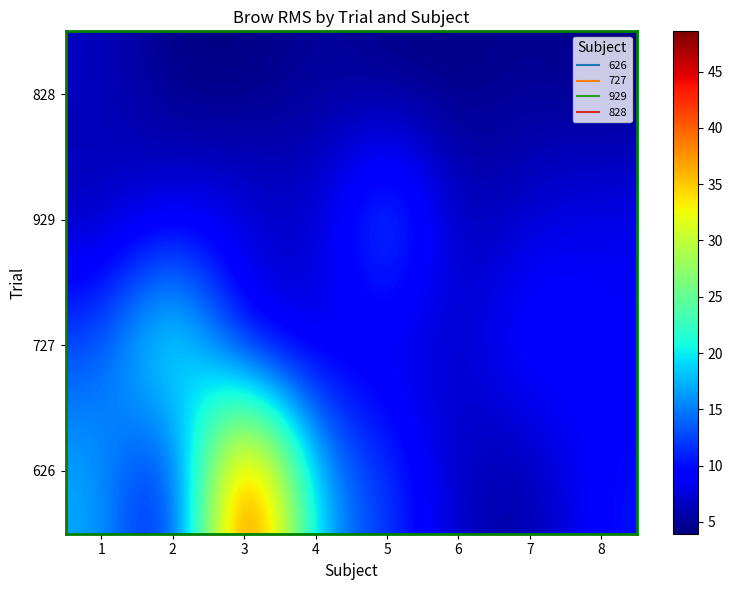

Reading left to right, list all the values displayed in this chart.

626: 1=17.4	2=6.7	3=48.6	4=16.3	5=12.2	6=6.3	7=5.1	8=10.3
727: 1=12.8	2=25.7	3=6.4	4=7.5	5=7.4	6=6.5	7=11.4	8=8.8
929: 1=5.9	2=8.4	3=8.5	4=6.4	5=16.5	6=5.5	7=7.6	8=8.7
828: 1=6.6	2=4.1	3=4.0	4=5.2	5=4.2	6=4.2	7=4.9	8=4.1